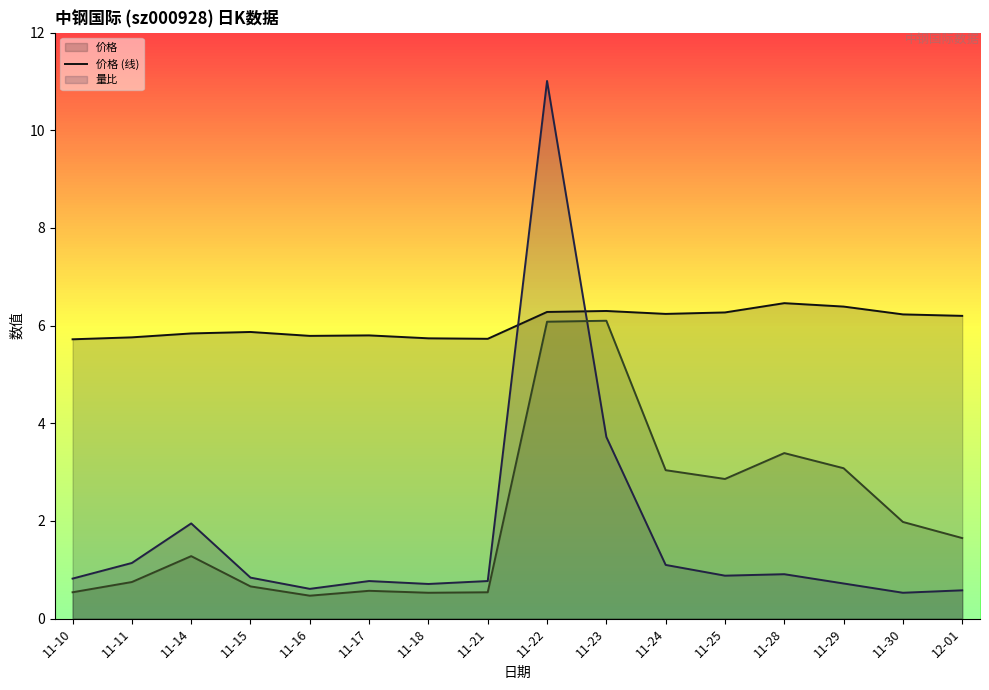

Reading left to right, what are all the values shown in this chart?

价格 (线): 5.7	5.8	5.8	5.9	5.8	5.8	5.7	5.7	6.3	6.3	6.2	6.3	6.5	6.4	6.2	6.2
量比 (线): 0.8	1.1	1.9	0.8	0.6	0.8	0.7	0.8	11.0	3.7	1.1	0.9	0.9	0.7	0.5	0.6
换手率 (线): 0.5	0.8	1.3	0.7	0.5	0.6	0.5	0.5	6.1	6.1	3.0	2.9	3.4	3.1	2.0	1.6